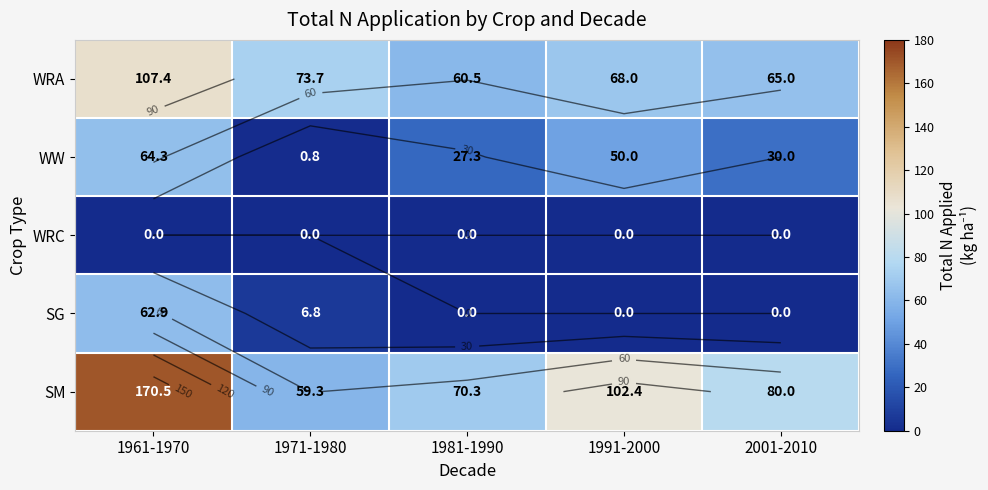

What is the spread (max minus min) of values at 1981-1990?

70.3